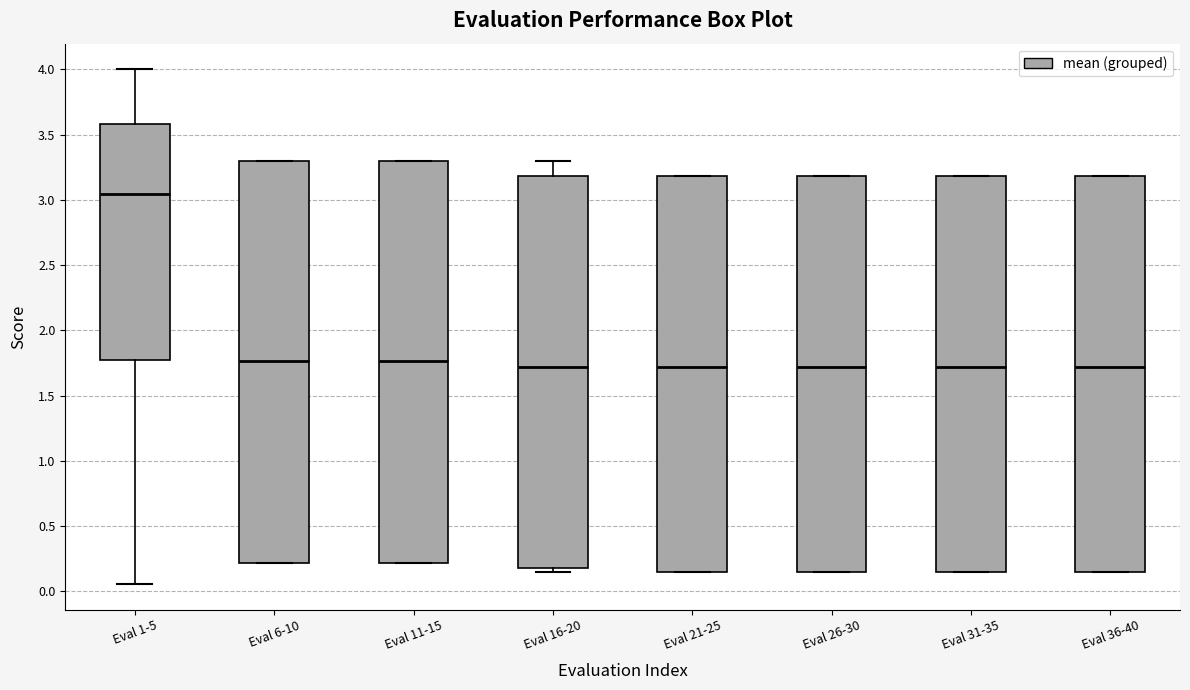

Reading left to right, read every box against the y-axis: the position of its median line, the range the box covers, and the ends of its whiskers. The values are not printed on the chart, so give them approximately, as read against the axis.

Eval 1-5: median 3.05, box 1.75 to 3.60, whiskers 0.05 to 4.00
Eval 6-10: median 1.75, box 0.20 to 3.30, whiskers 0.20 to 3.30
Eval 11-15: median 1.75, box 0.20 to 3.30, whiskers 0.20 to 3.30
Eval 16-20: median 1.70, box 0.20 to 3.20, whiskers 0.15 to 3.30
Eval 21-25: median 1.70, box 0.15 to 3.20, whiskers 0.15 to 3.20
Eval 26-30: median 1.70, box 0.15 to 3.20, whiskers 0.15 to 3.20
Eval 31-35: median 1.70, box 0.15 to 3.20, whiskers 0.15 to 3.20
Eval 36-40: median 1.70, box 0.15 to 3.20, whiskers 0.15 to 3.20